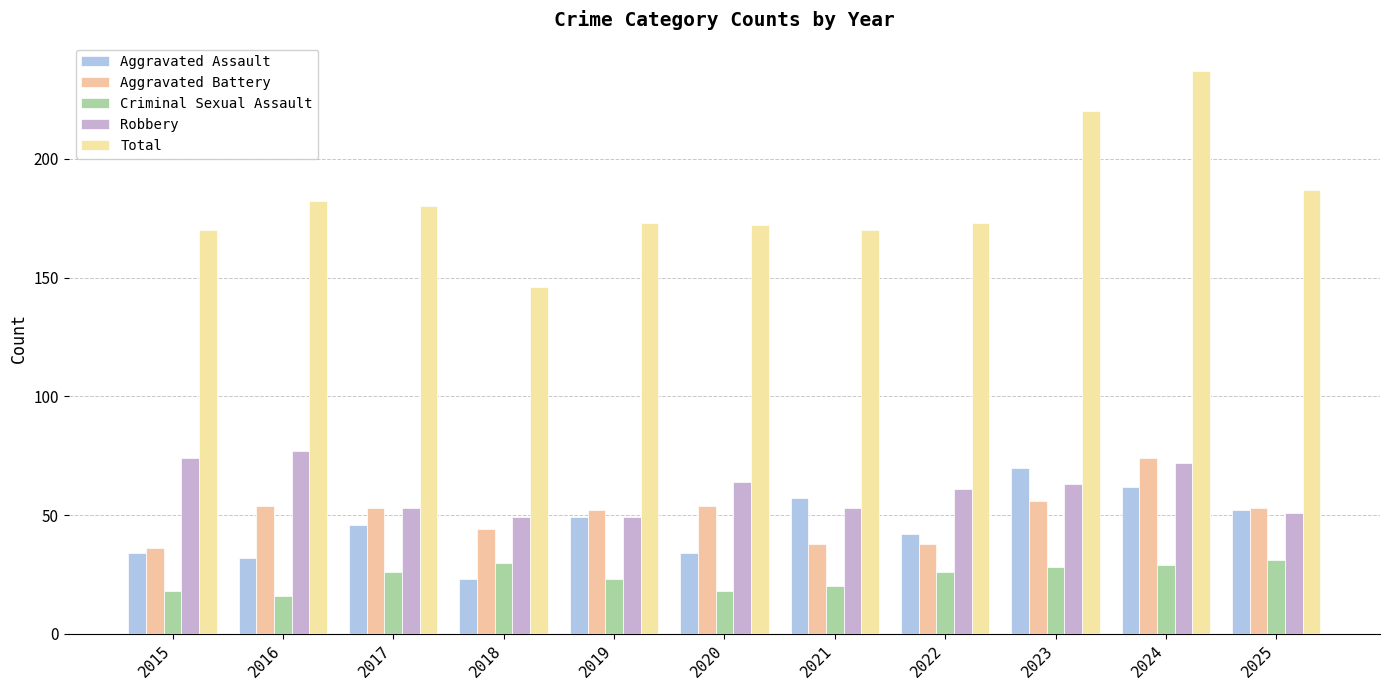

What is the value of the Aggravated Assault bar at the 1st from the left?

34